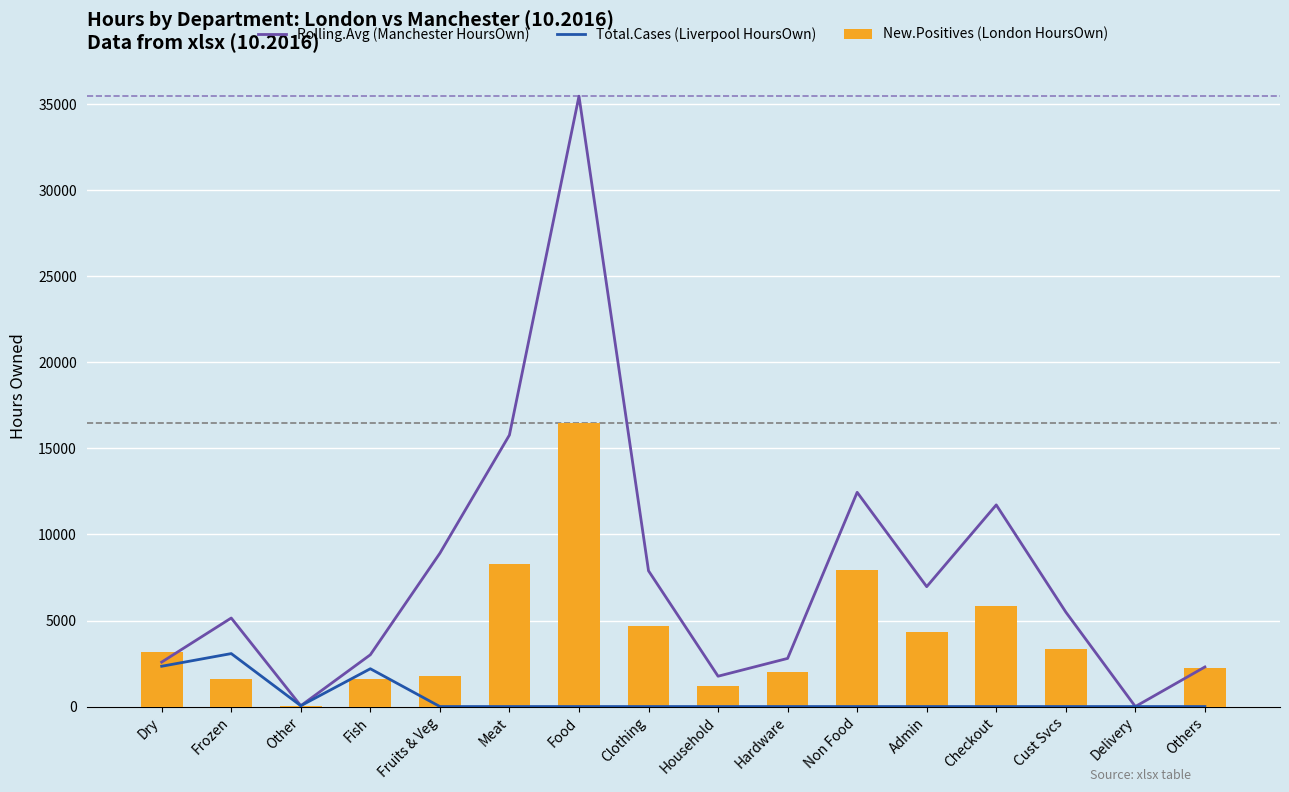

What is the difference between the Rolling.Avg (Manchester HoursOwn) values at Household and Frozen?

3383.0